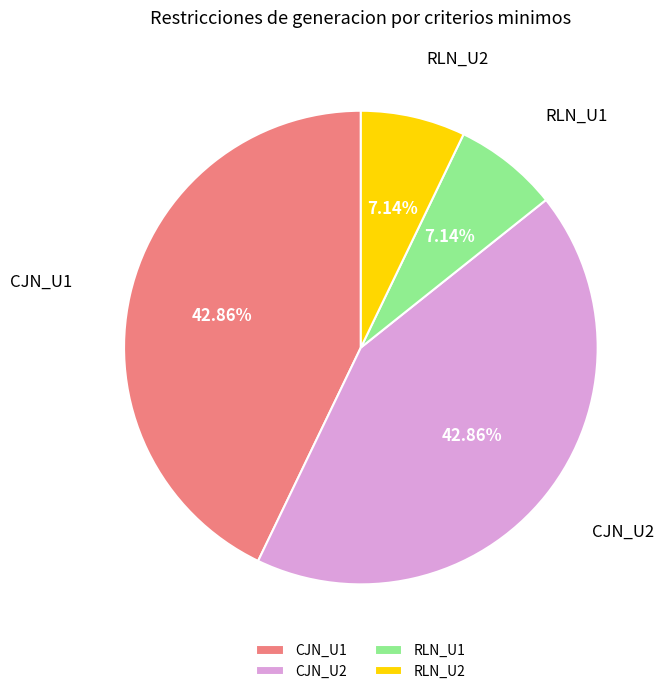

Approximately how many times larger is the value at RLN_U1 compared to CJN_U2?

0.2